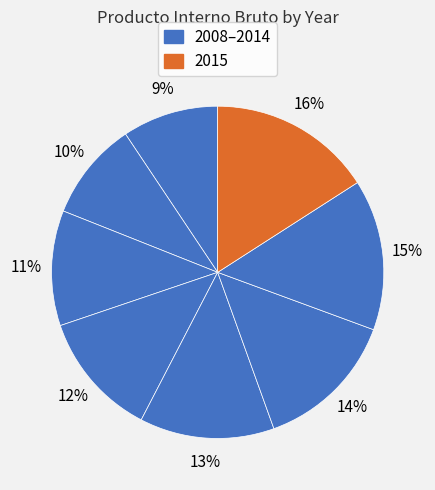

Rank the categories by value from highest to lowest.

2015, 2014, 2013, 2012, 2011, 2010, 2009, 2008